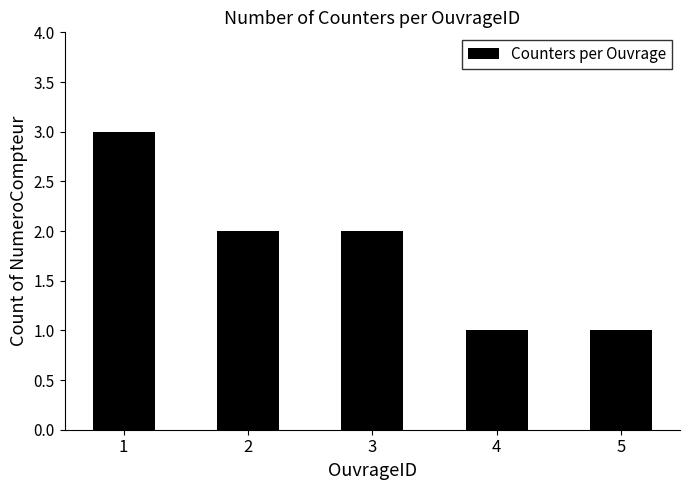

The value at 4 is 1. True or false?

True